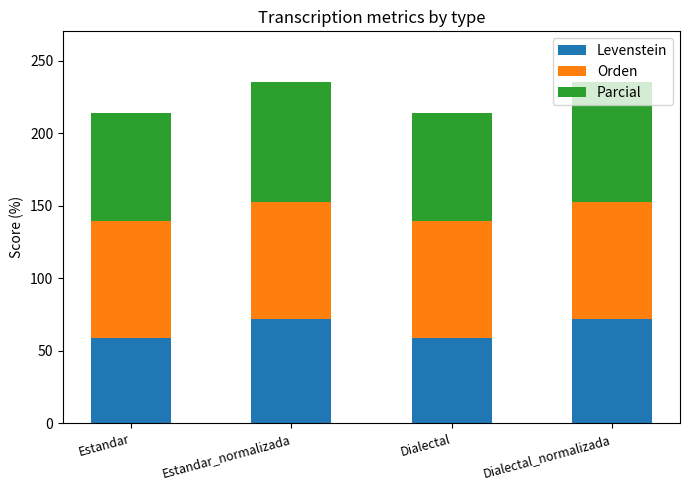

What is the difference between the Levenstein values at Estandar and Estandar_normalizada?

13.0